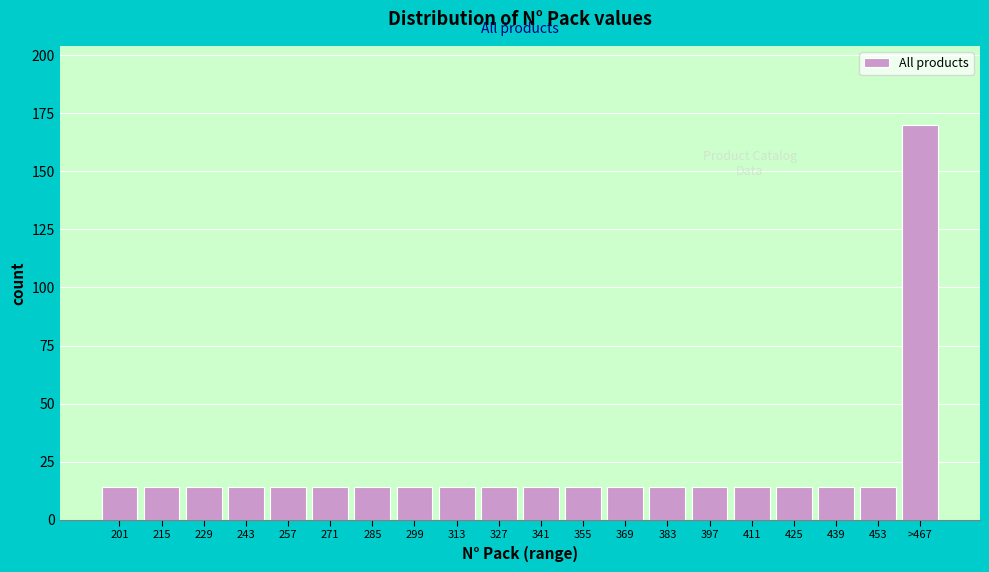

Reading left to right, extract all data points from this chart.

201=14	215=14	229=14	243=14	257=14	271=14	285=14	299=14	313=14	327=14	341=14	355=14	369=14	383=14	397=14	411=14	425=14	439=14	453=14	>467=170